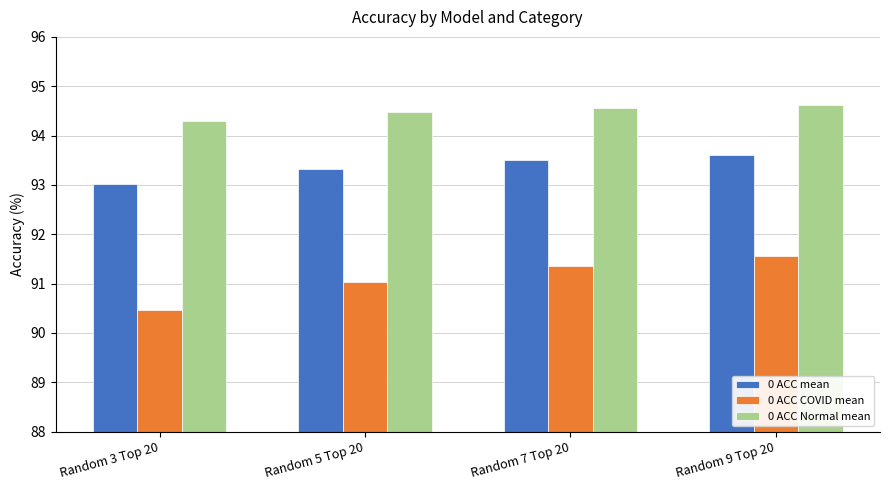

Are the bars grouped side by side (vs. stacked)?

Yes